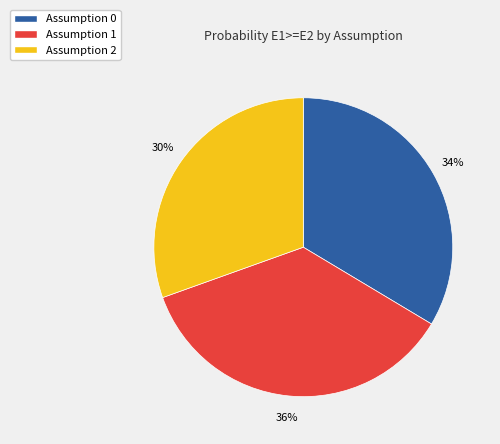

Count the number of slices in the pie.

3